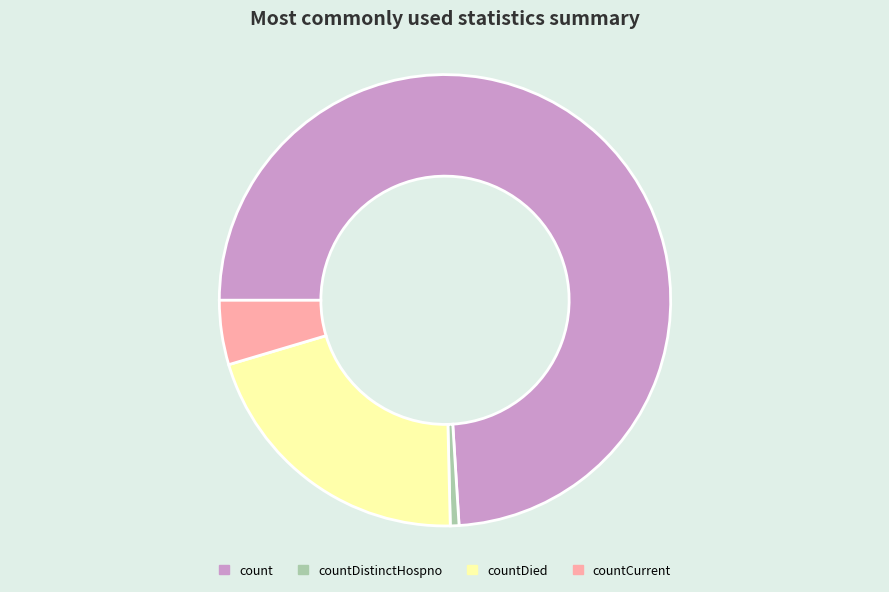

Which category has the smallest portion of the pie?

countDistinctHospno